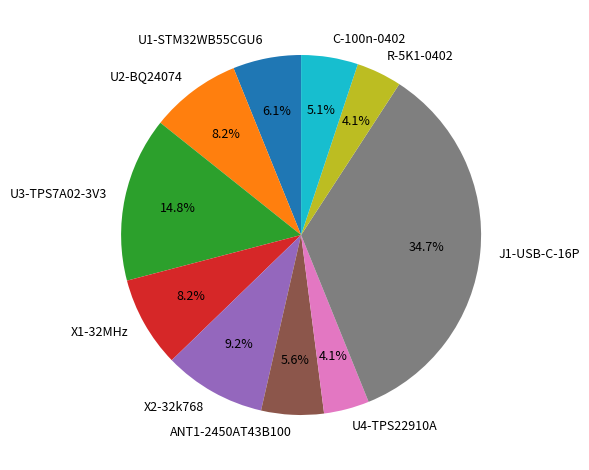

True or false: J1-USB-C-16P accounts for 35% of the total.

True